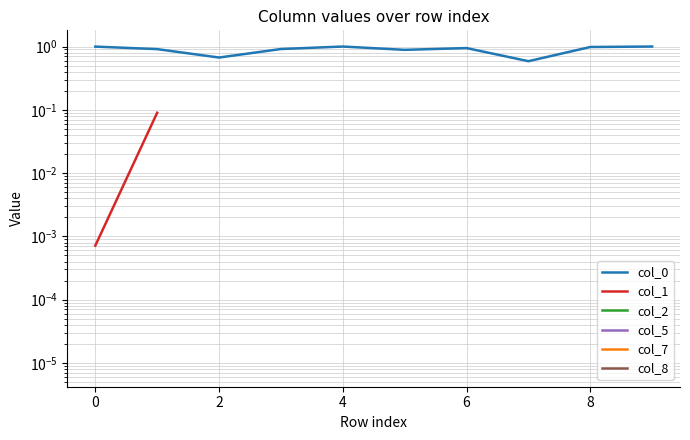

Which series has the largest total across all categories?

col_0